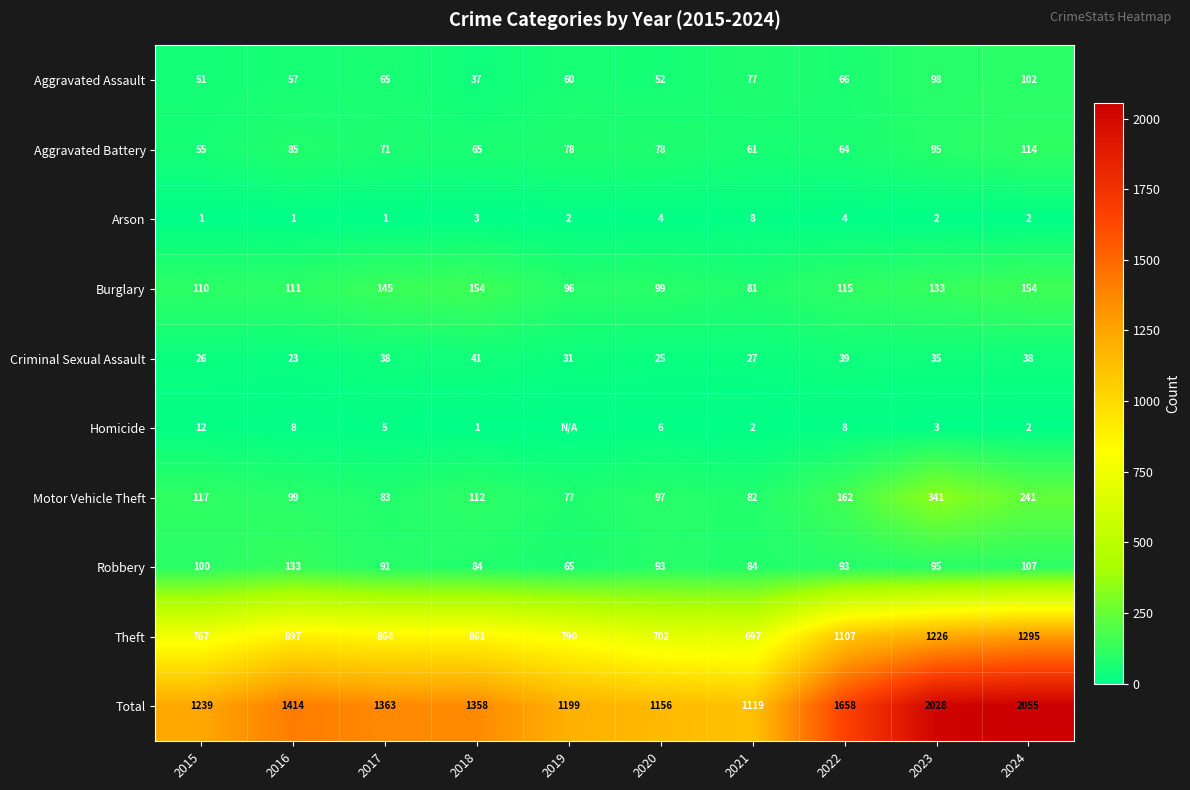

Which category has the highest value in the Aggravated Battery series?

2024